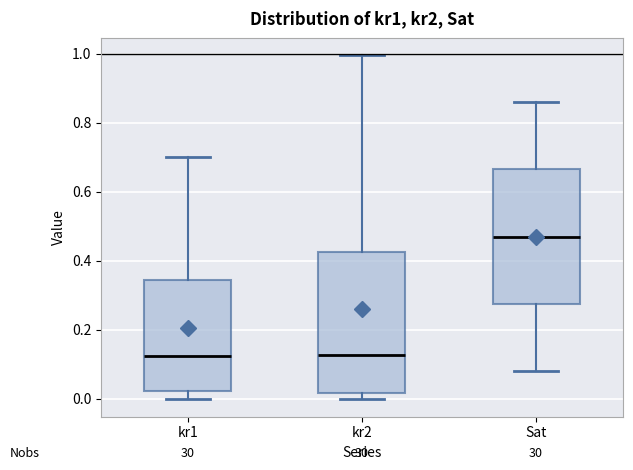

Where does the median line of the box for kr2 sit on the y-axis? The values are not printed on the chart, so give them approximately, as read against the axis.

0.12